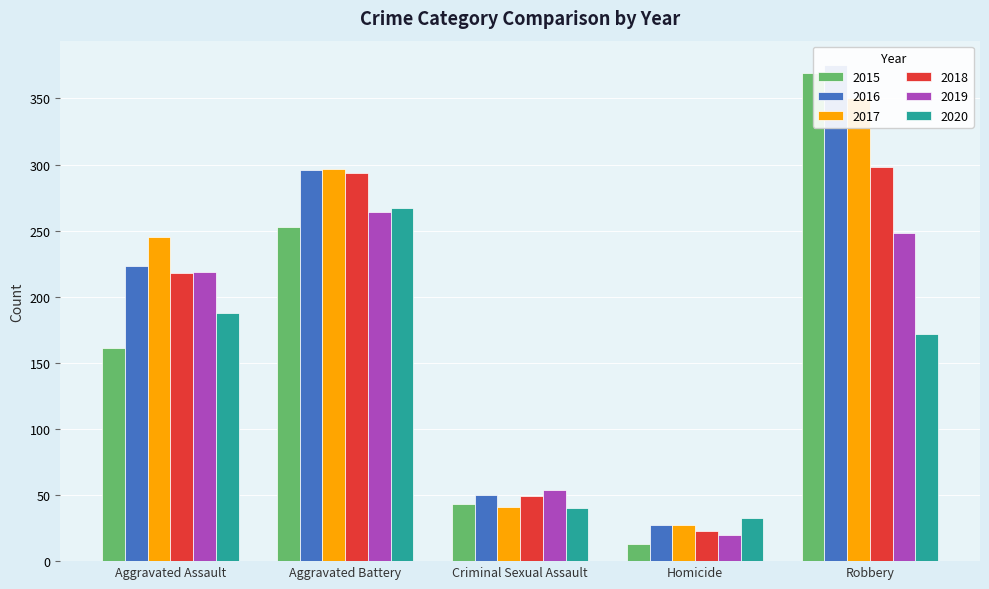

Is it true that 2020 equals 188 at Aggravated Assault?

True